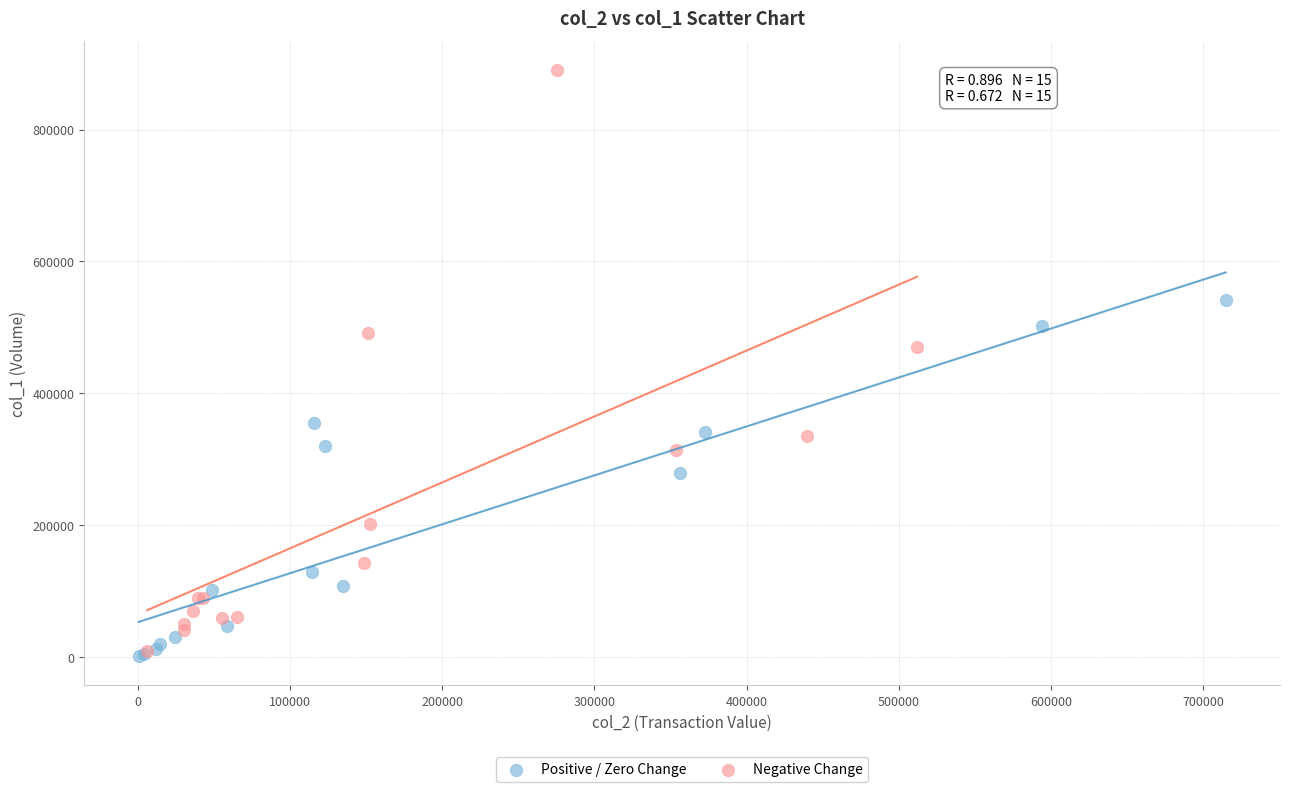

Which series contains the highest Y value?

Negative Change